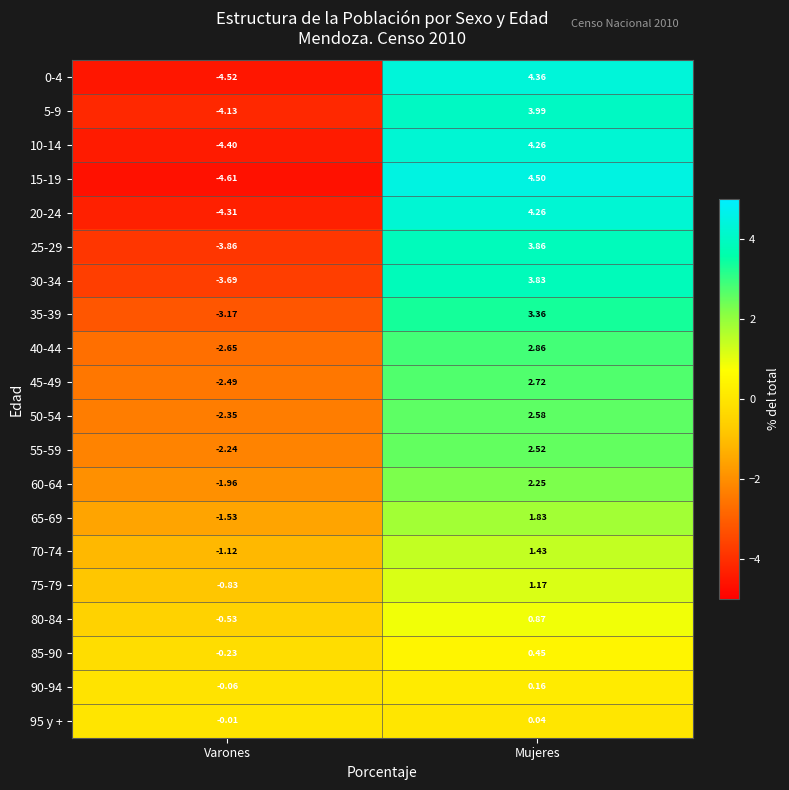

Rank the categories by 45-49 value from highest to lowest.

Mujeres, Varones